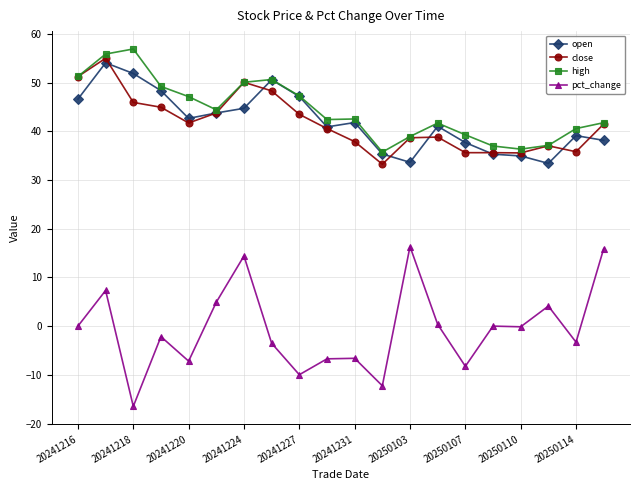

What is the maximum value shown in the chart?

56.9